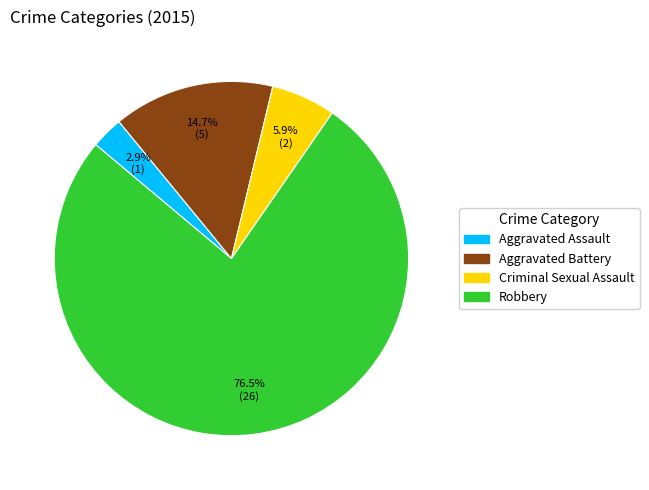

To the nearest percent, what is the difference between the largest and smallest slice percentages?

74%